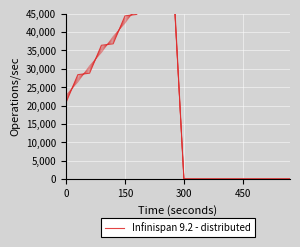

Reading right to left, extract all data points from this chart.

0.0	0.0	0.0	0.0	0.0	0.0	0.0	0.0	0.0	0.0	60400.0	52800.0	52400.0	44800.0	44400.0	36800.0	36400.0	28800.0	28400.0	20800.0